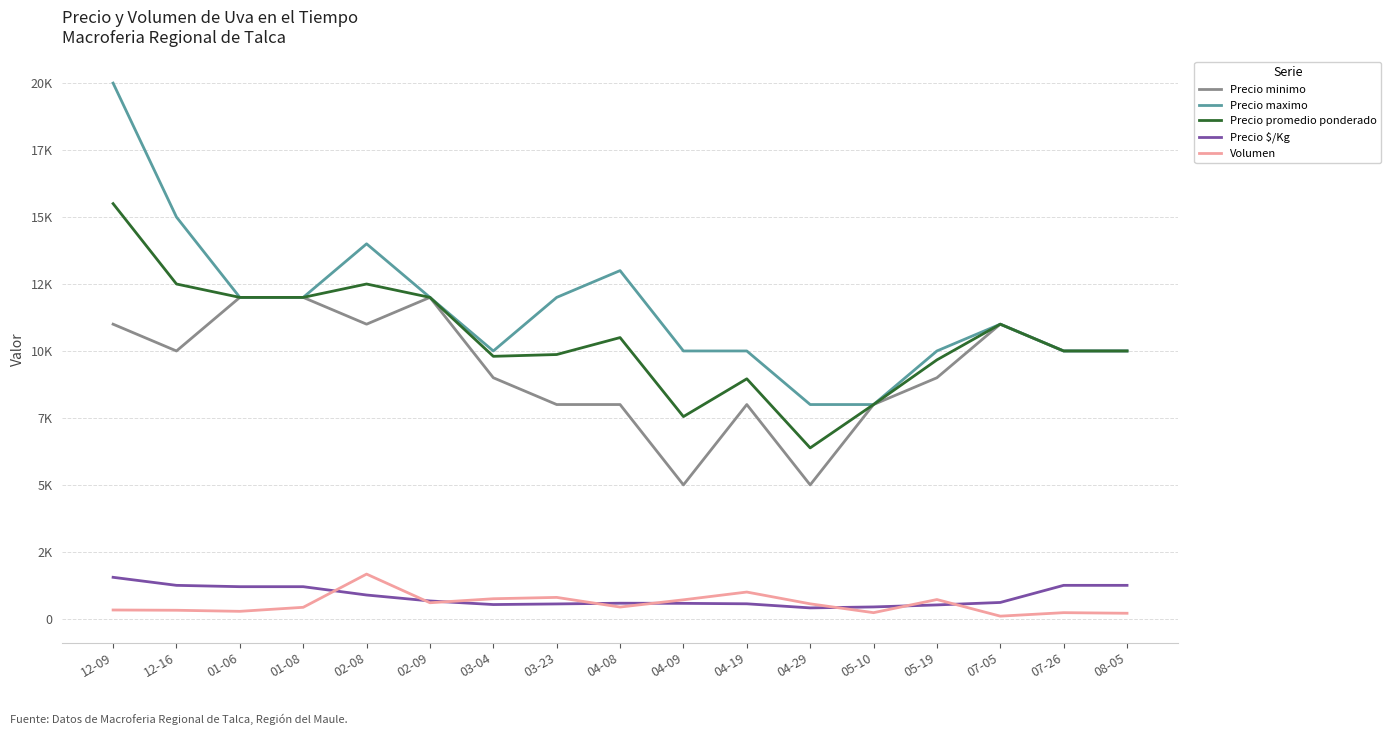

At which category is the sum across all series the highest?

12-09